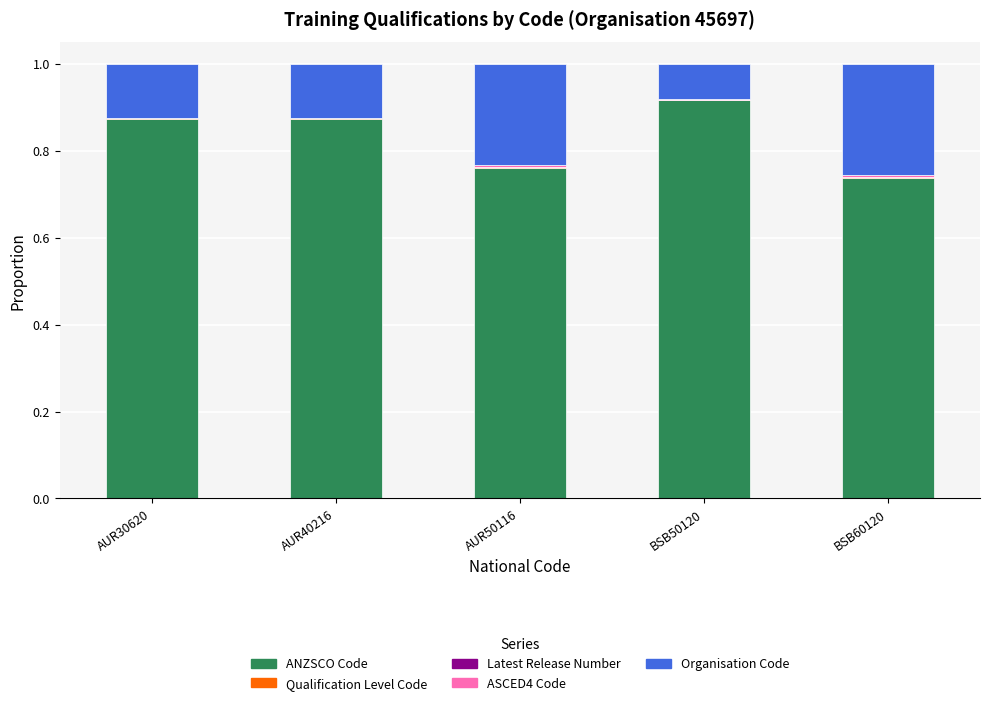

What is the sum of all ANZSCO Code values?

4.2